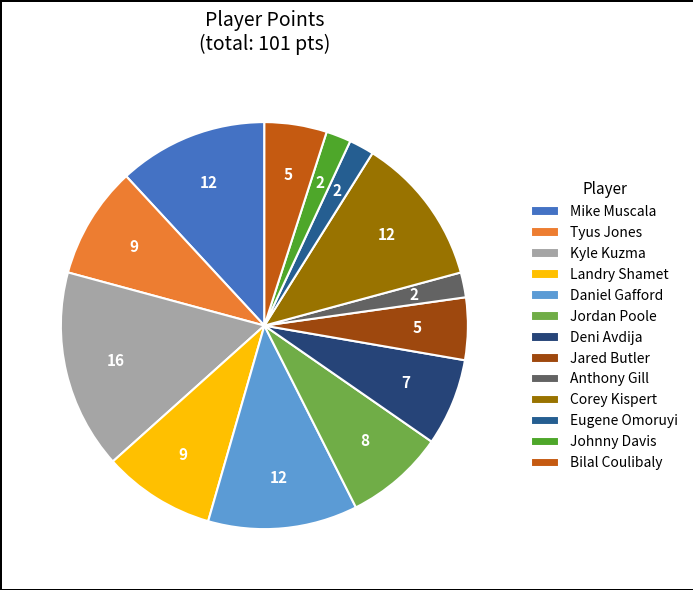

Does any single category account for the majority?

No